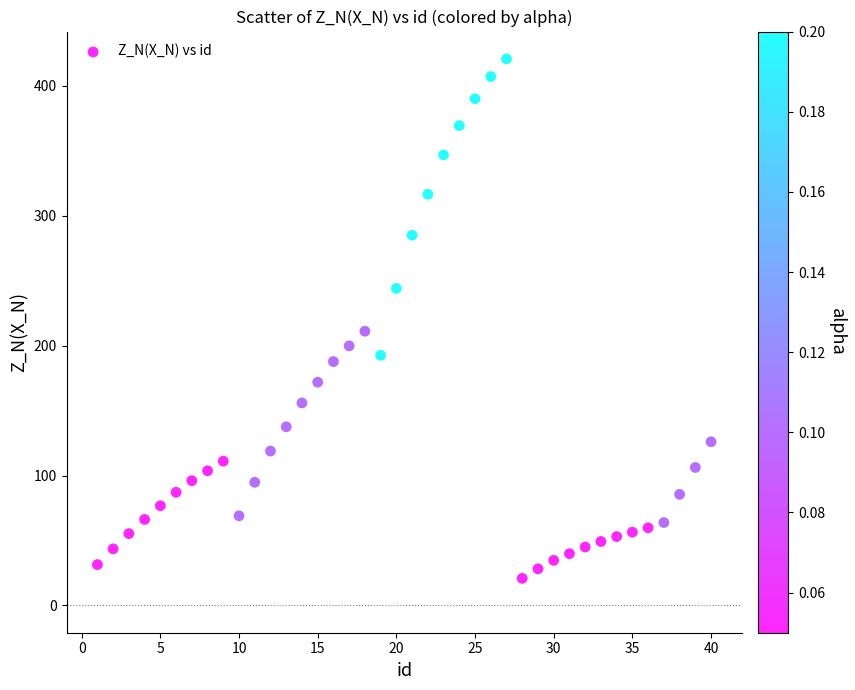

What is the range of Y values (max minus min)?

400.0